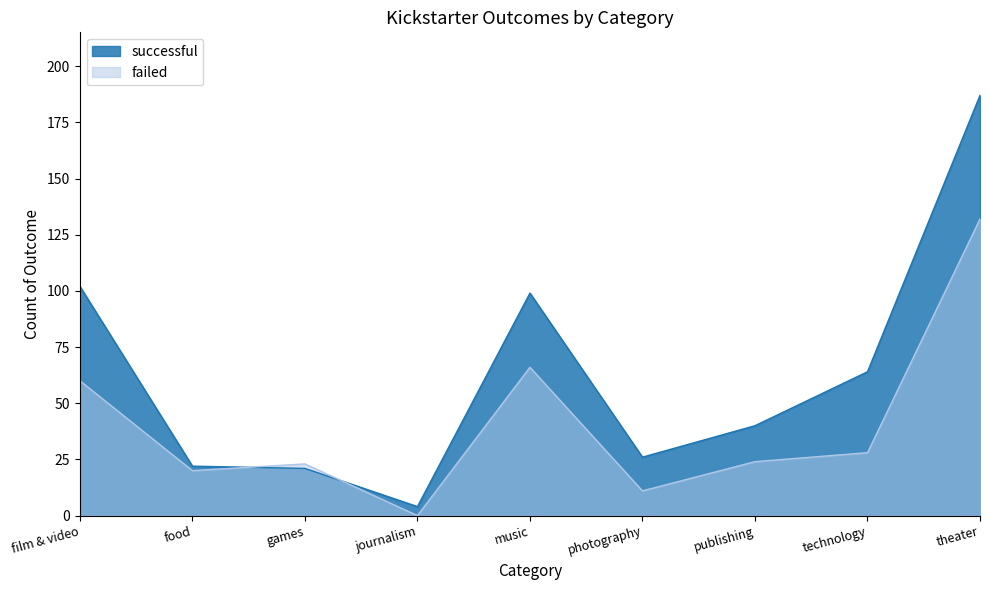

What value does the failed series have at technology, to the nearest 10?

30